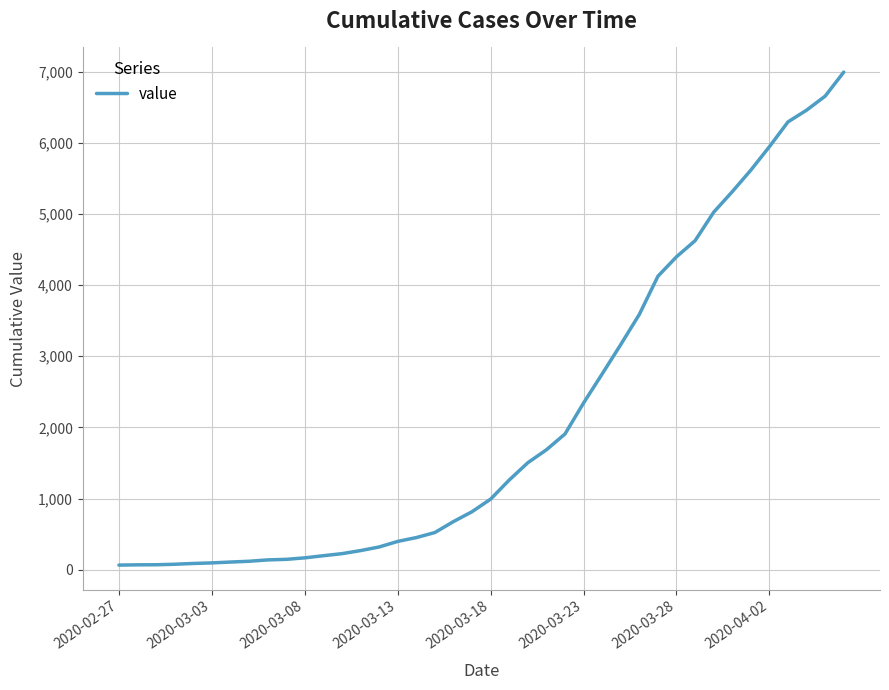

What is the maximum value shown in the chart?

6994